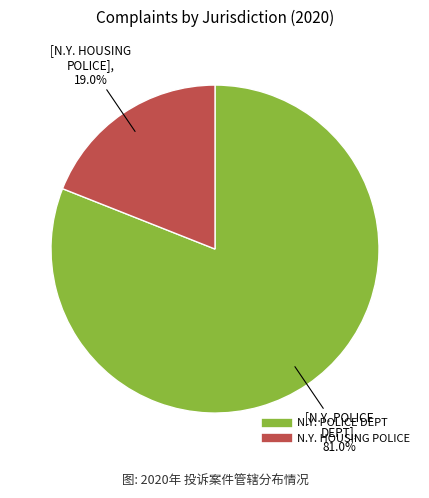

How many segments does this pie chart have?

2